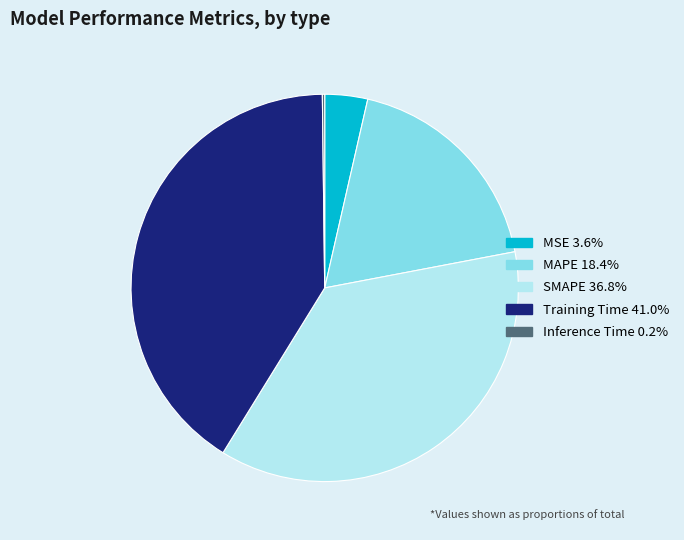

Which category has the biggest portion of the pie?

Training Time